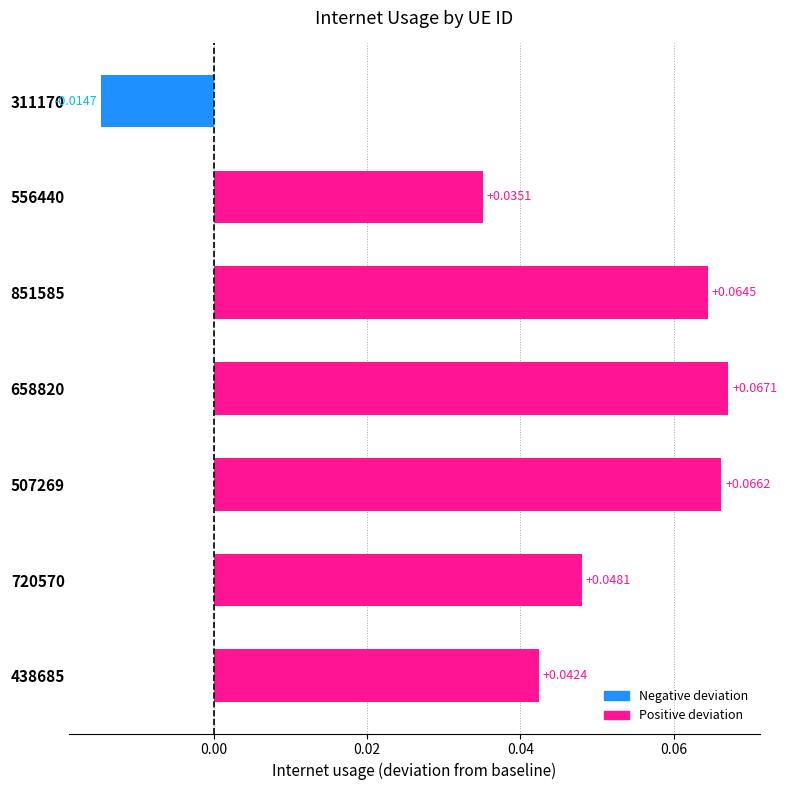

Rank the categories by value from highest to lowest.

658820, 507269, 851585, 720570, 438685, 556440, 311170